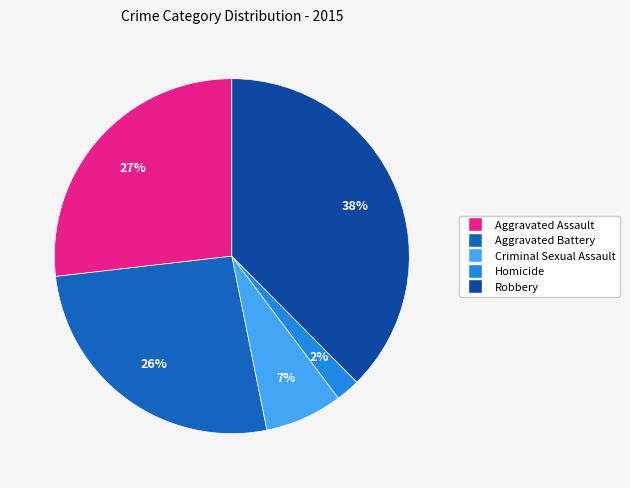

Is the sum of Robbery and Criminal Sexual Assault greater than half?

No